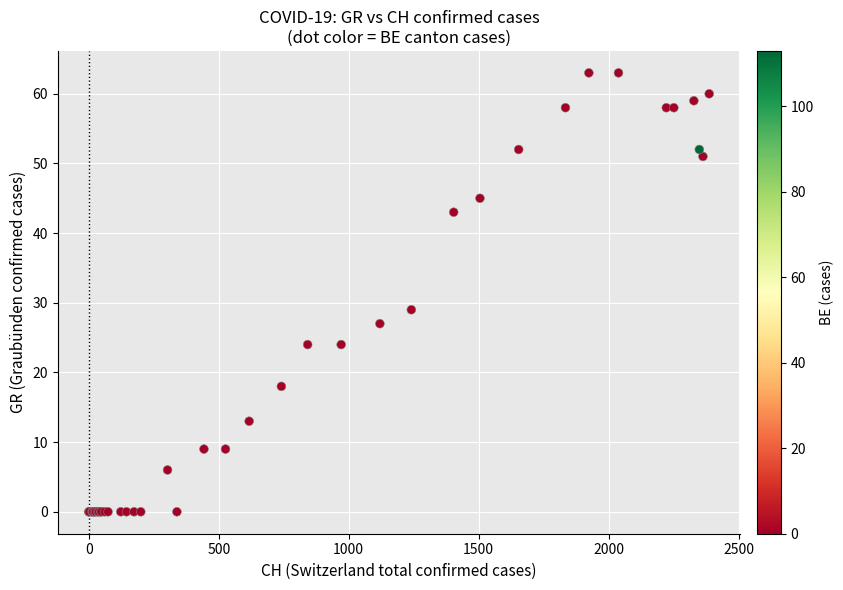

What Y value in the scatter plot is closest to 31?

29